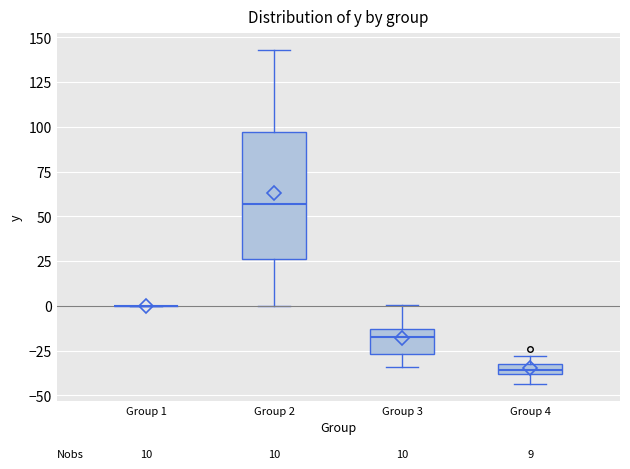

Which box is the tallest, from its lower edge to its upper edge?

Group 2